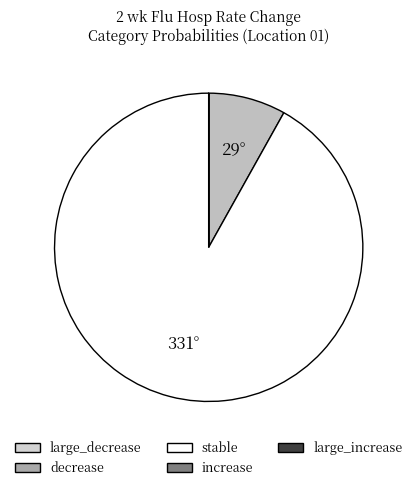

Which slice represents more than half of the pie?

stable